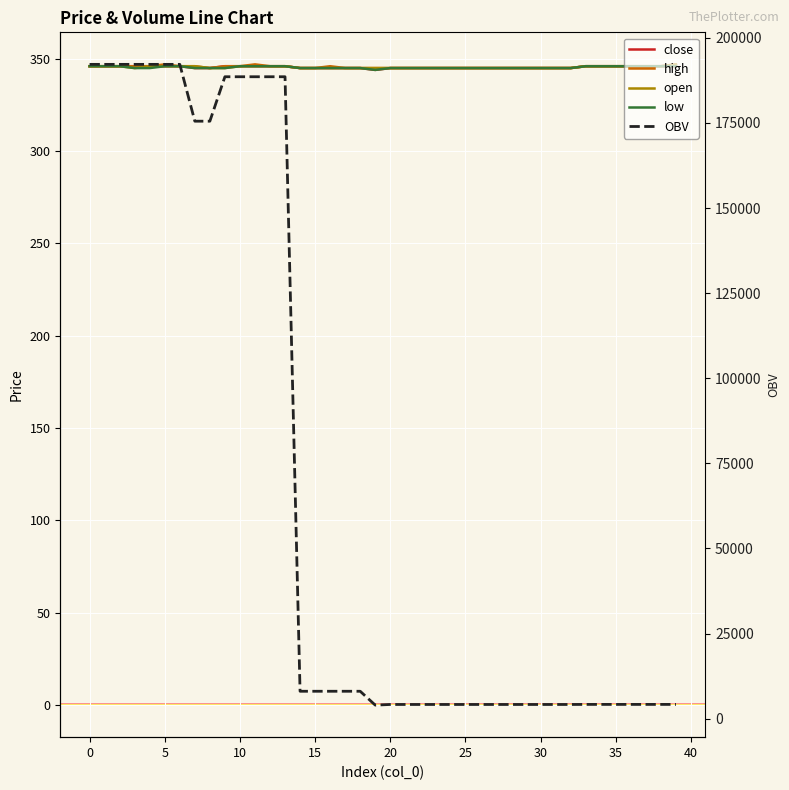

Is this an area chart (filled region under the line)?

No